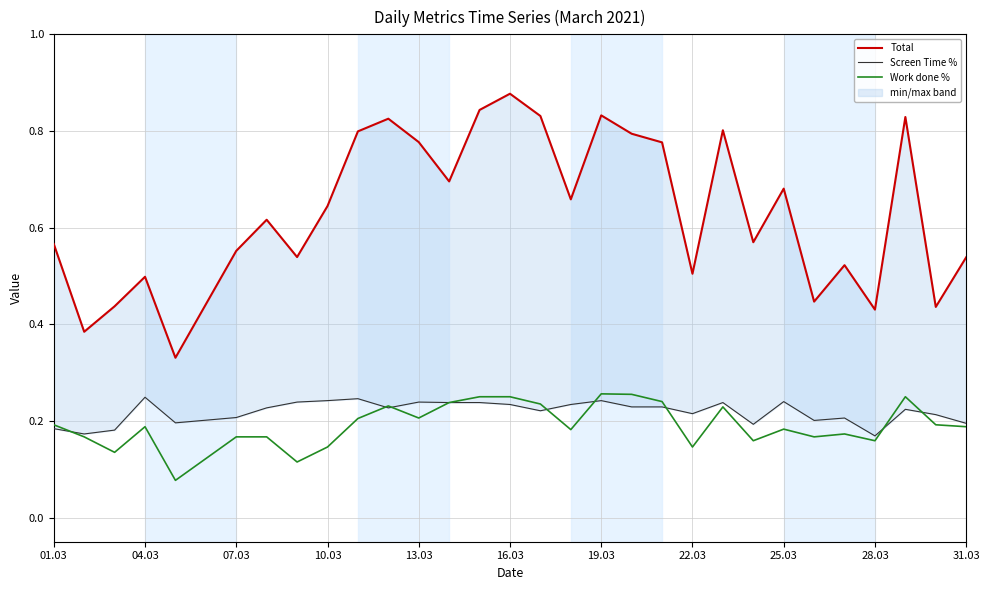

What is the sum of all Screen Time % values?

6.6